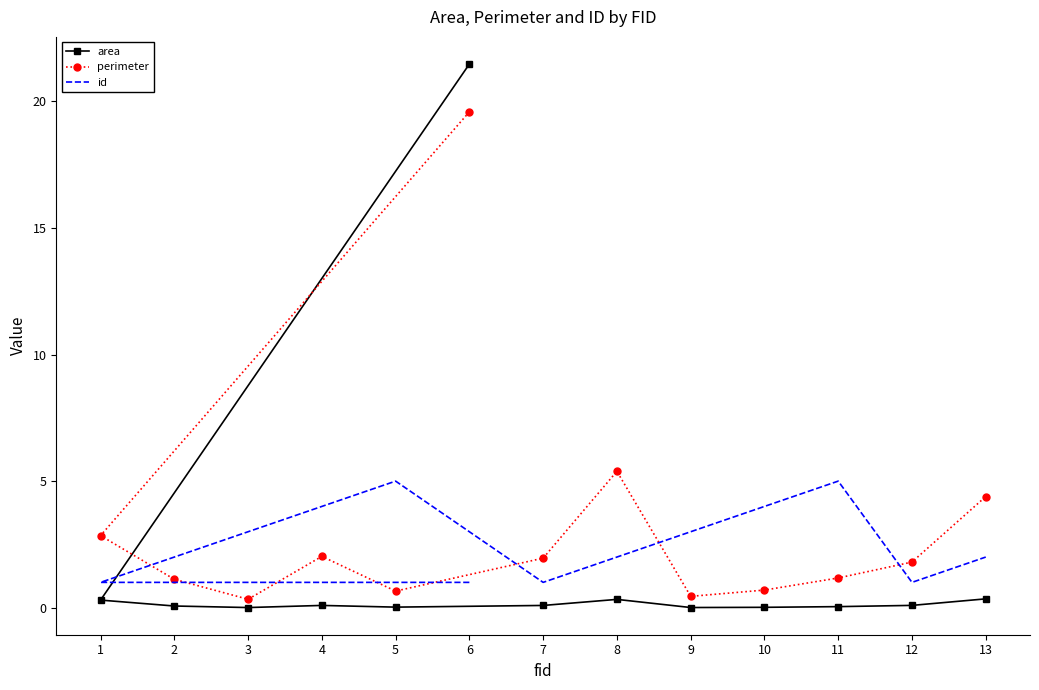

At which category does perimeter reach its first local peak?

4